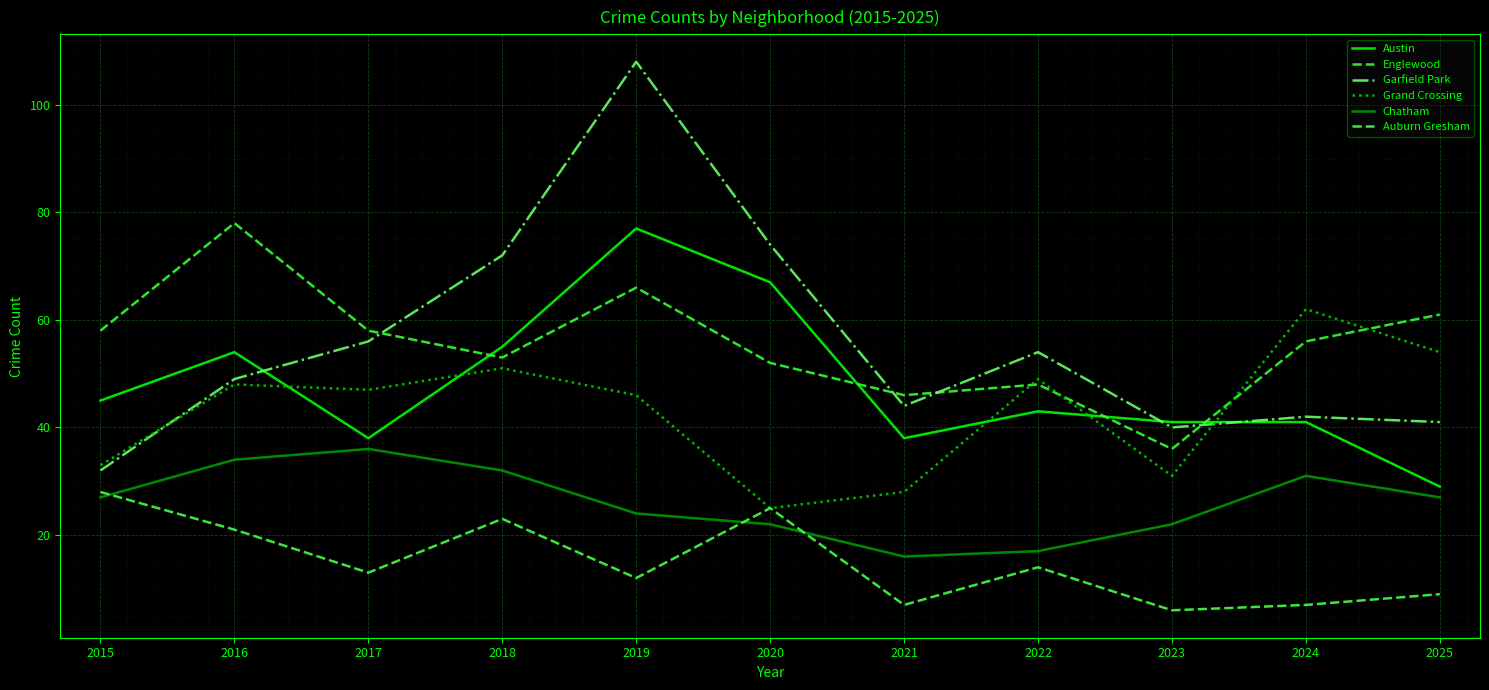

Where is Auburn Gresham nearest to the value 17?

2022